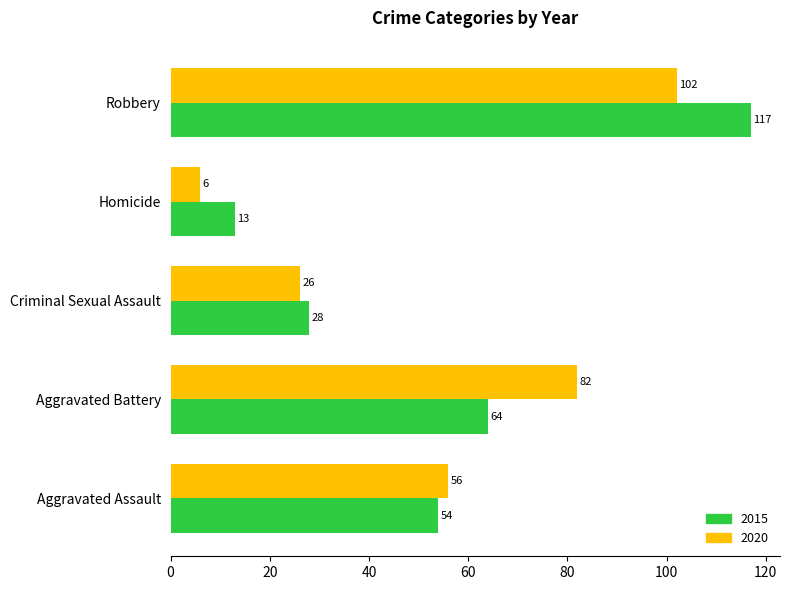

What is the difference between the highest and lowest values at Aggravated Battery?

18